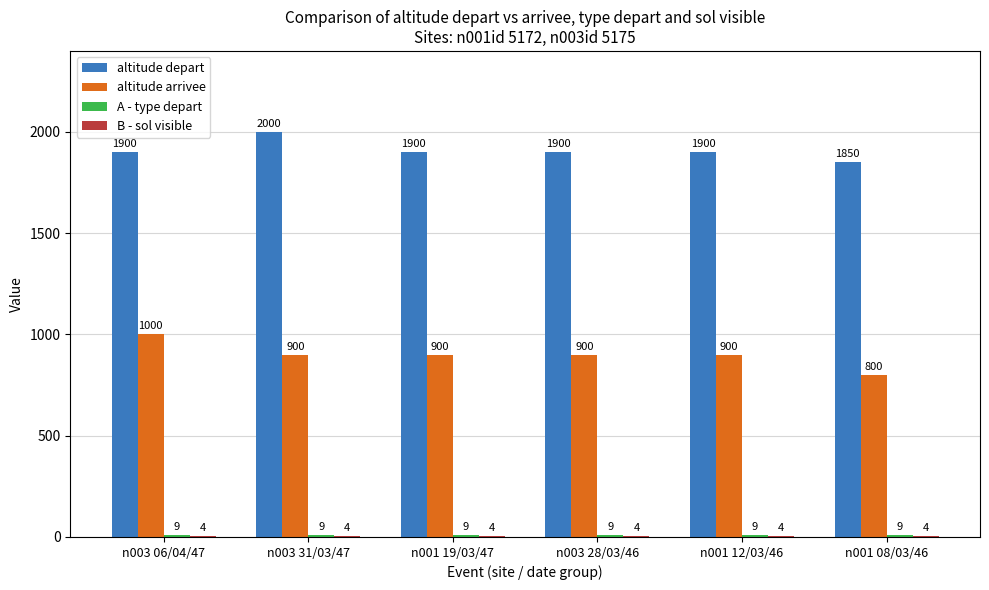

What is the total value across all series at n001 08/03/46?

2663